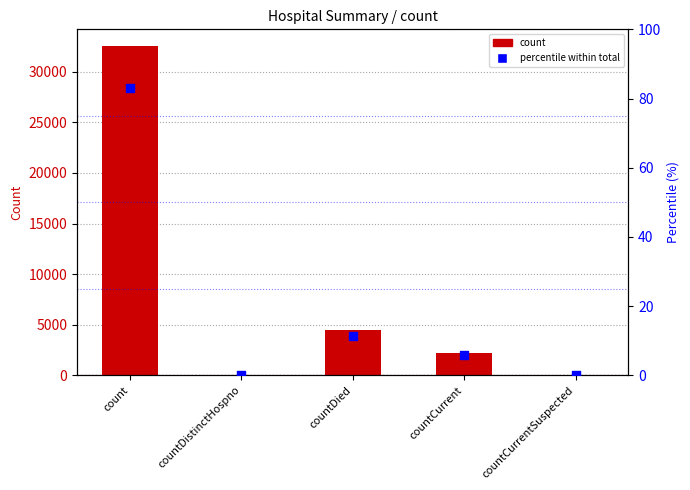

Which series has the largest total across all categories?

count